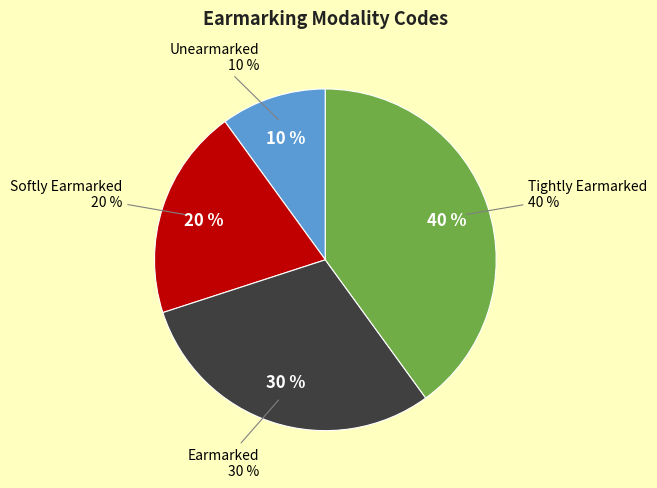

To the nearest percent, what is the combined percentage of Tightly Earmarked and Softly Earmarked?

60%